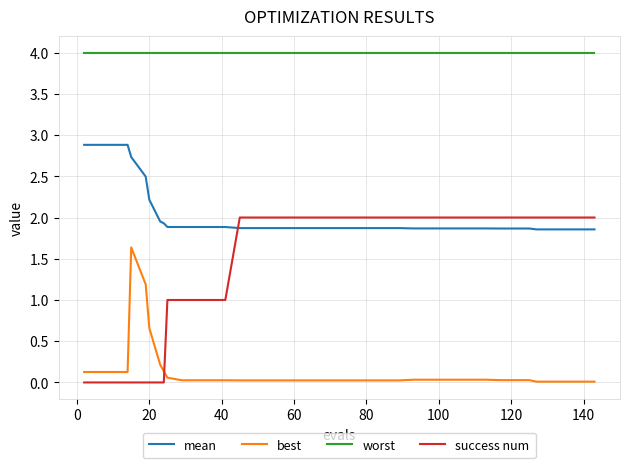

What is the minimum value for mean?

1.9